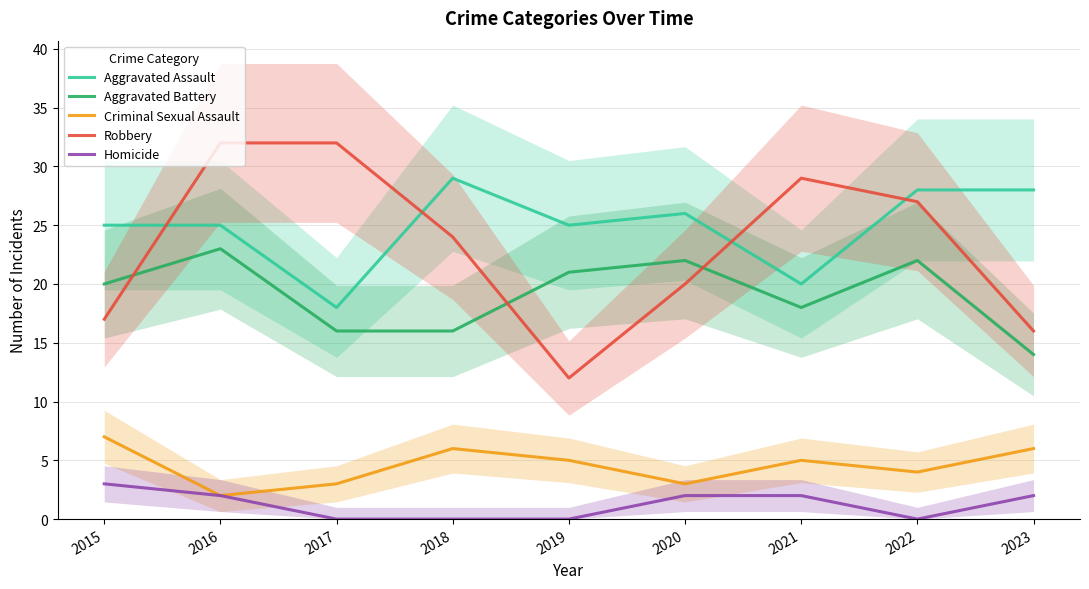

Between 2015 and 2018, which series saw the biggest shift?

Robbery